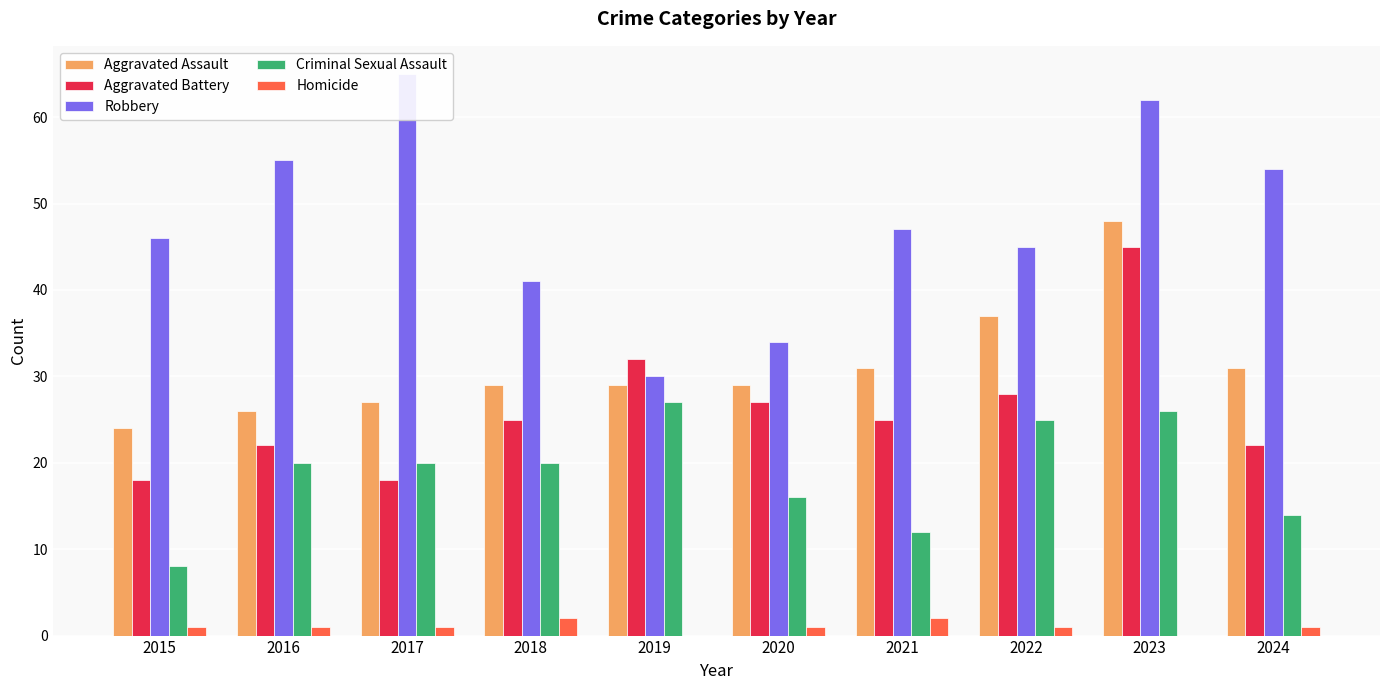

At how many categories does at least one series exceed 45?

6